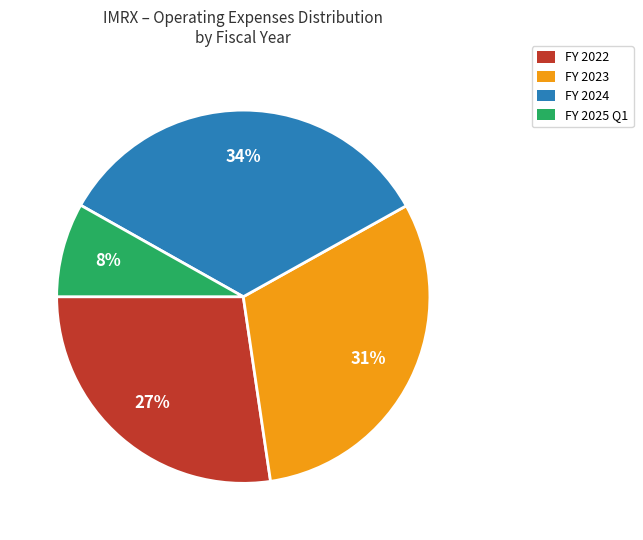

The FY 2022 slice represents 27% of the pie. True or false?

True